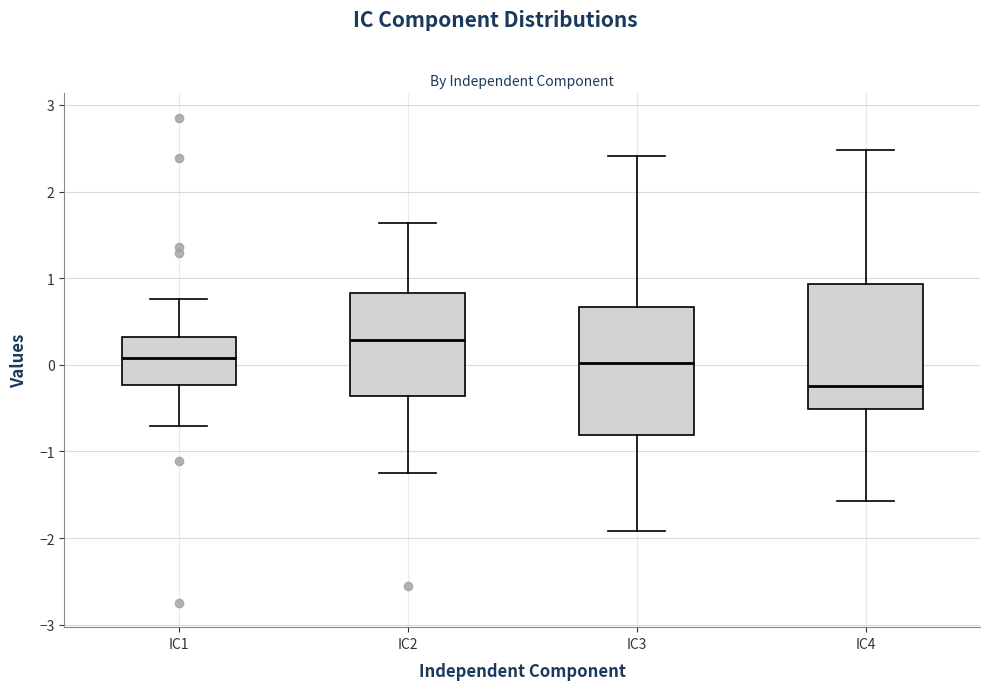

Reading left to right, read every box against the y-axis: the position of its median line, the range the box covers, and the ends of its whiskers. The values are not printed on the chart, so give them approximately, as read against the axis.

IC1: median 0.1, box -0.2 to 0.3, whiskers -0.7 to 0.8
IC2: median 0.3, box -0.4 to 0.8, whiskers -1.2 to 1.6
IC3: median 0.0, box -0.8 to 0.7, whiskers -1.9 to 2.4
IC4: median -0.2, box -0.5 to 0.9, whiskers -1.6 to 2.5